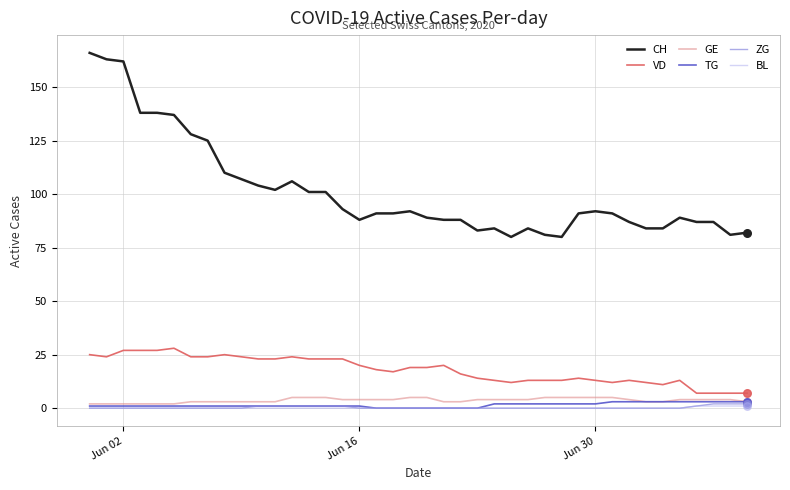

Which series has the widest spread of values?

CH